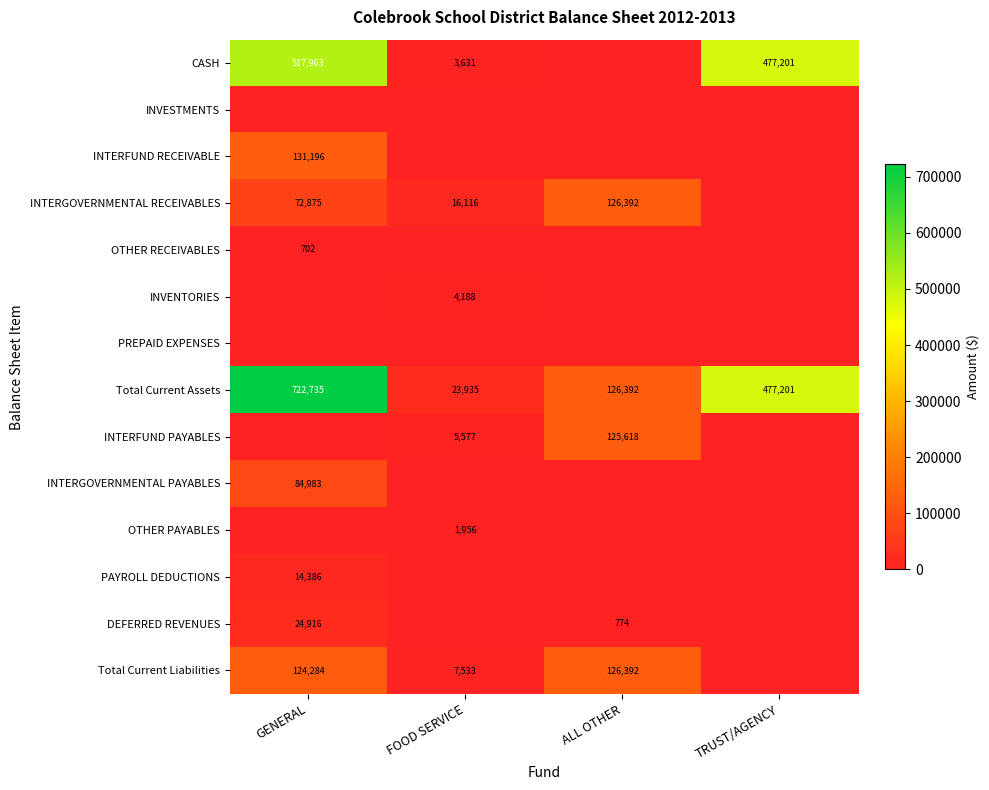

What is the spread (max minus min) of values at GENERAL?

722734.7